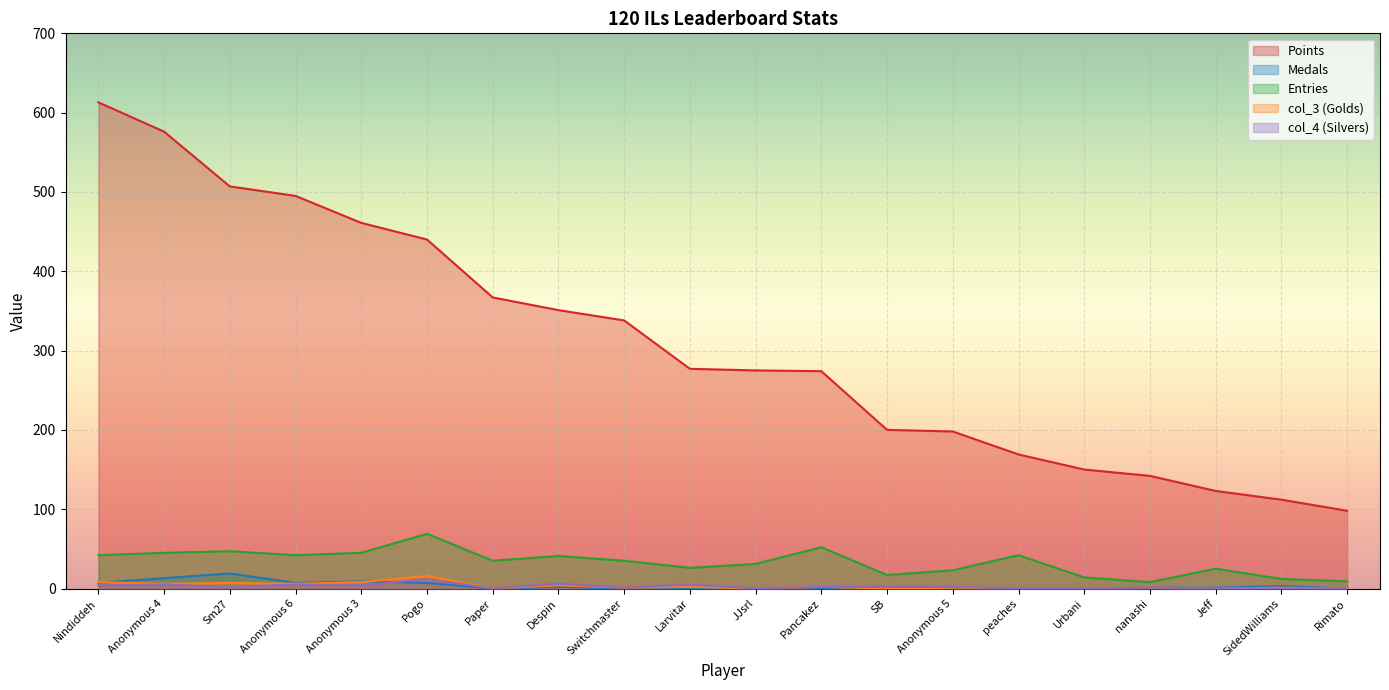

What is the highest value of the Points series?

613